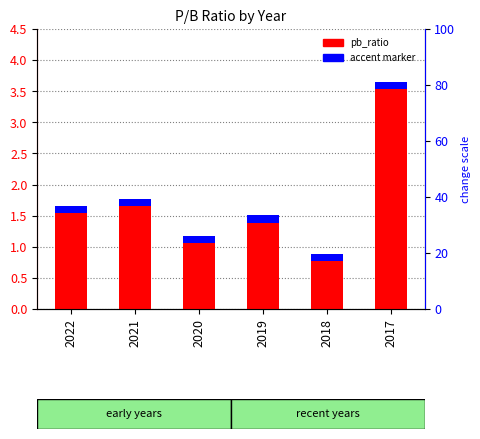

What is the smallest value displayed?

0.9